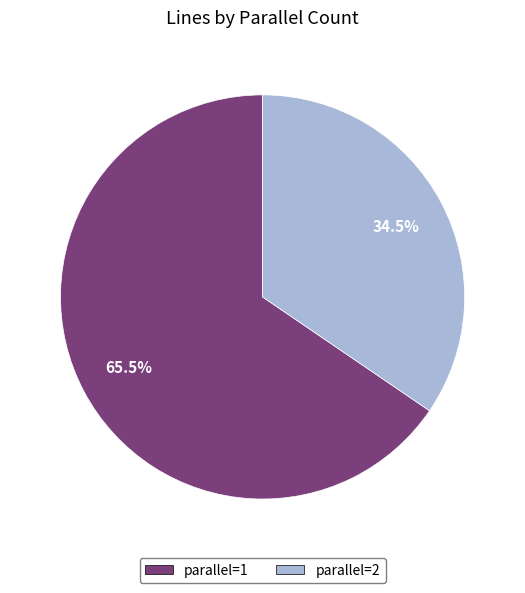

Do parallel=1 and parallel=2 together represent more than half of the pie?

Yes